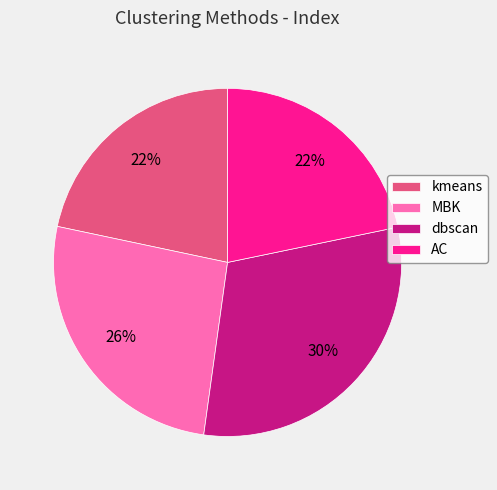

Which slice is the largest?

dbscan